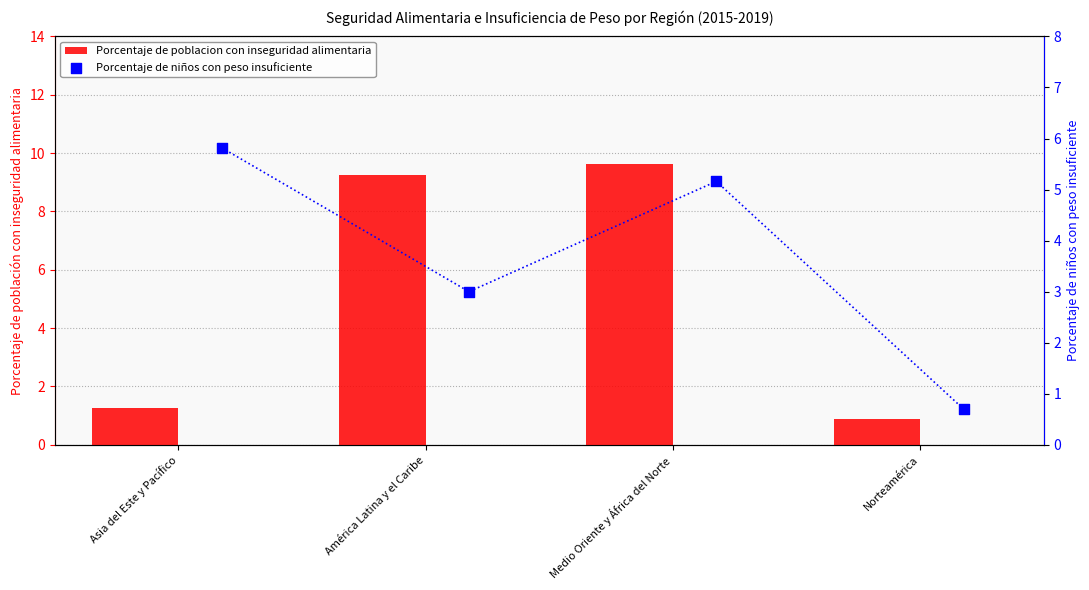

What is the total value across all series at América Latina y el Caribe?

12.2